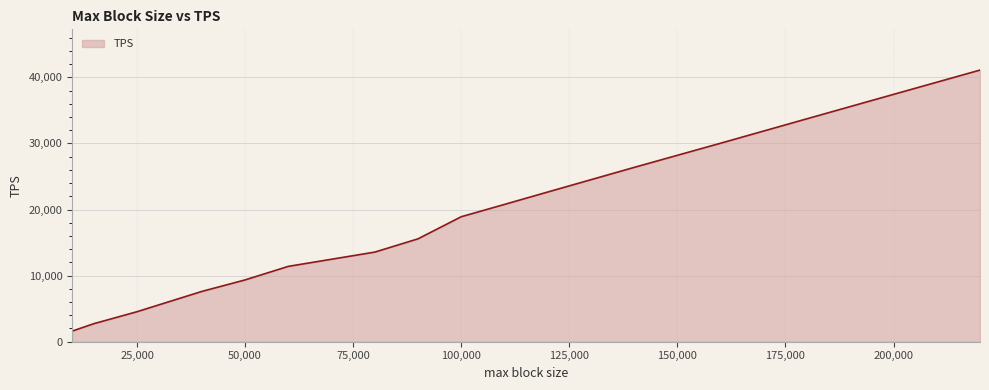

What is the difference between the maximum and minimum values?

39499.0